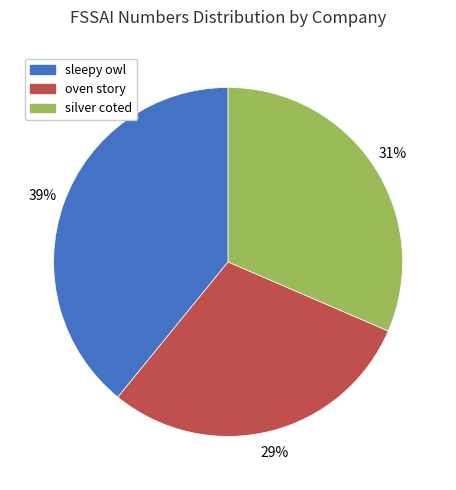

How many segments does this pie chart have?

3